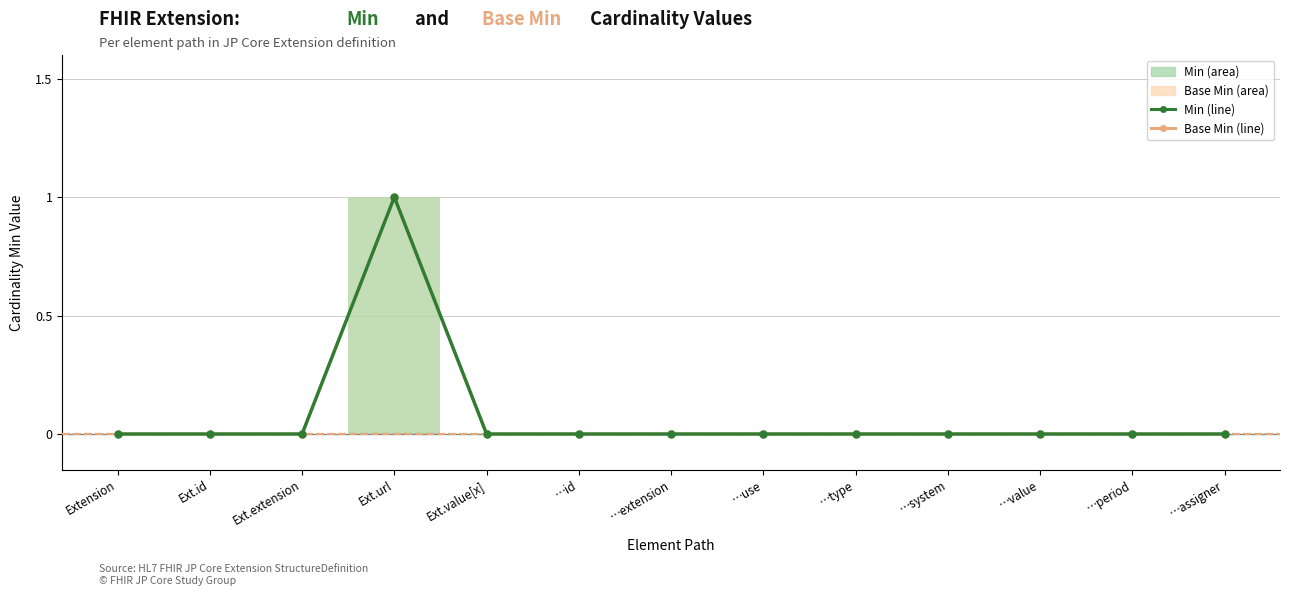

At which category is the sum across all series the highest?

Ext.url